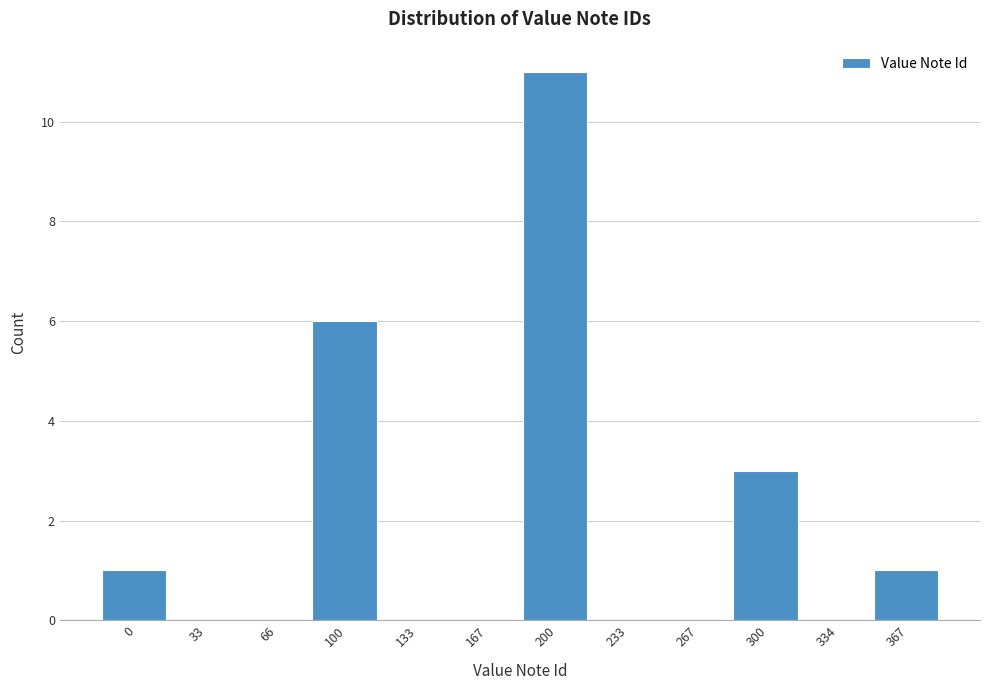

Reading right to left, extract all data points from this chart.

367=1	334=0	300=3	267=0	233=0	200=11	167=0	133=0	100=6	66=0	33=0	0=1